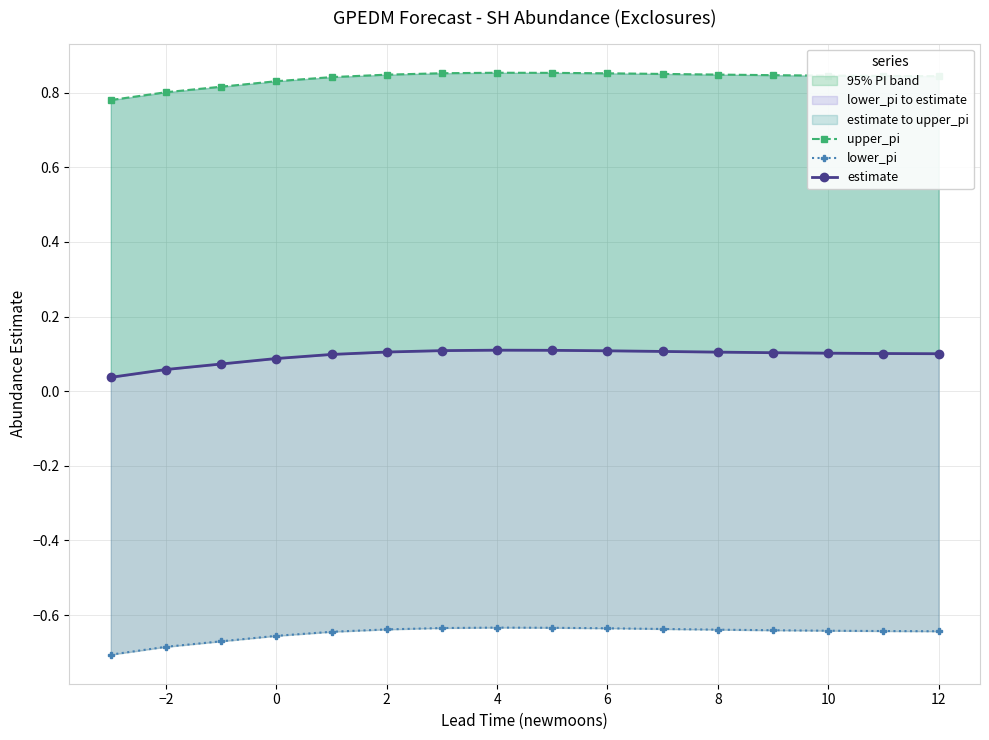

Between −4 and 13, which is larger?

13